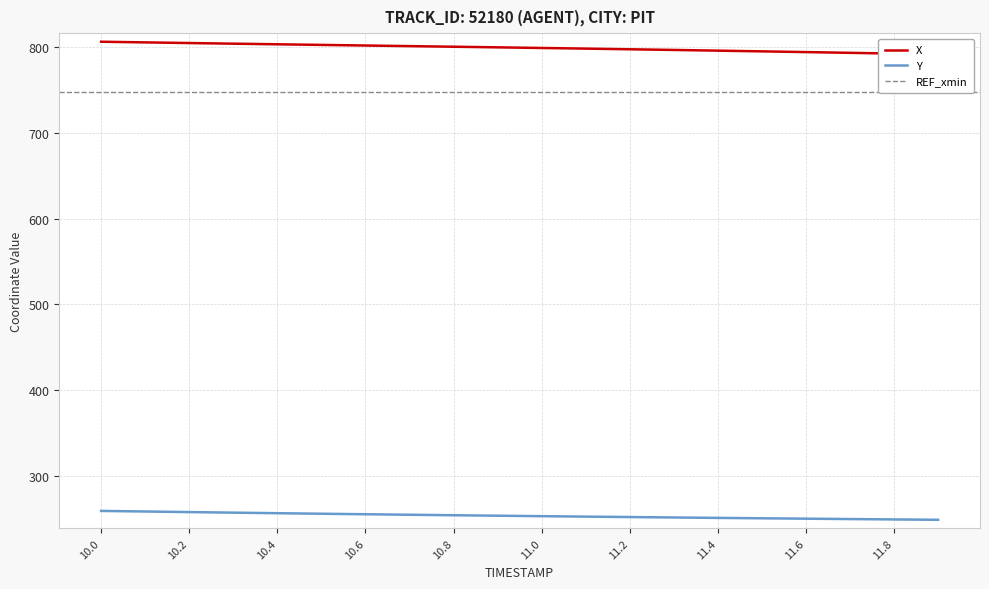

At which category is the sum across all series the highest?

10.0